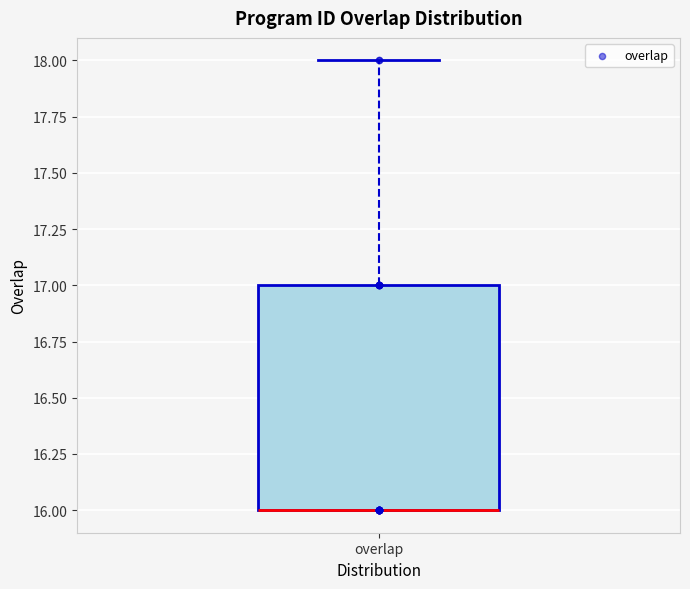

Transcribe this box plot: give where the median line is, the range the box spans, and where the two whiskers end, as read against the y-axis. The values are not printed on the chart, so give them approximately, as read against the axis.

median 16 (drawn on the box's lower edge), box 16 to 17, whiskers 16 to 18